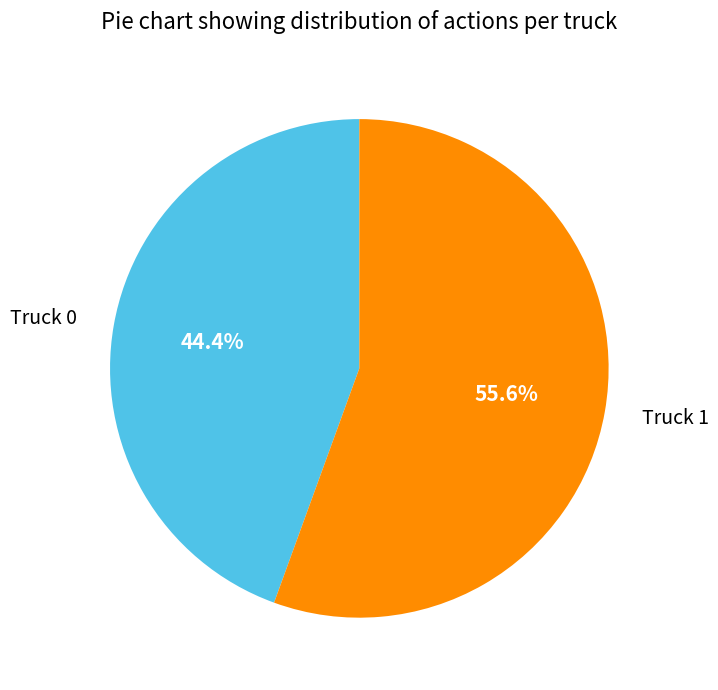

What portion of the pie excludes Truck 0?

55.6%